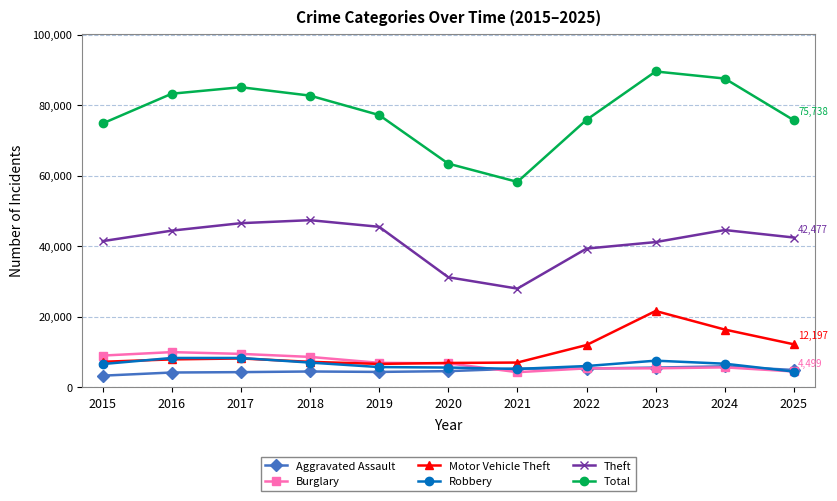

What is the difference between the highest and lowest values at 2017?

80796